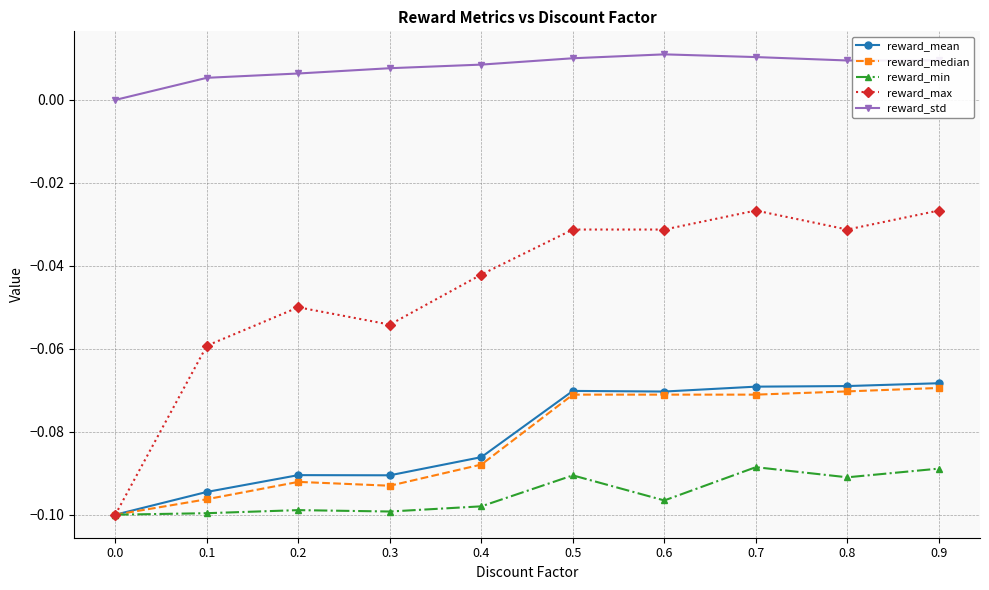

Which series changed the most between 0.2 and 0.5?

reward_median